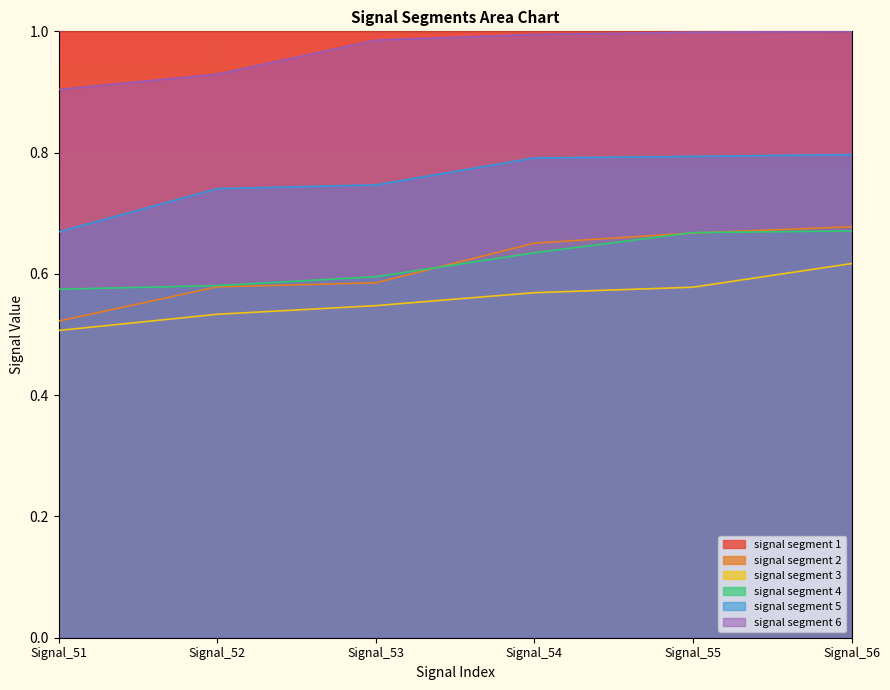

What is the difference between the second highest and minimum values in the signal segment 3 series?

0.1